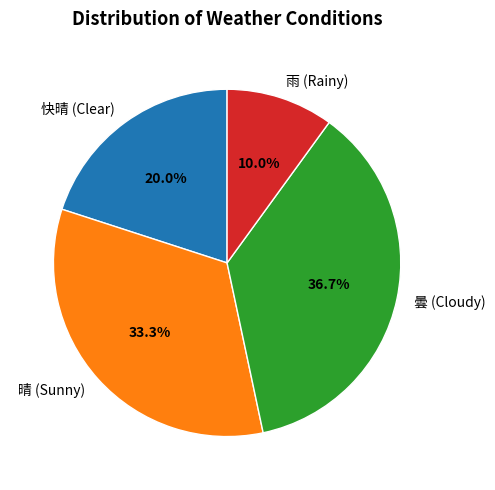

What is the ratio of the value at 快晴 to the value at 晴?

0.6